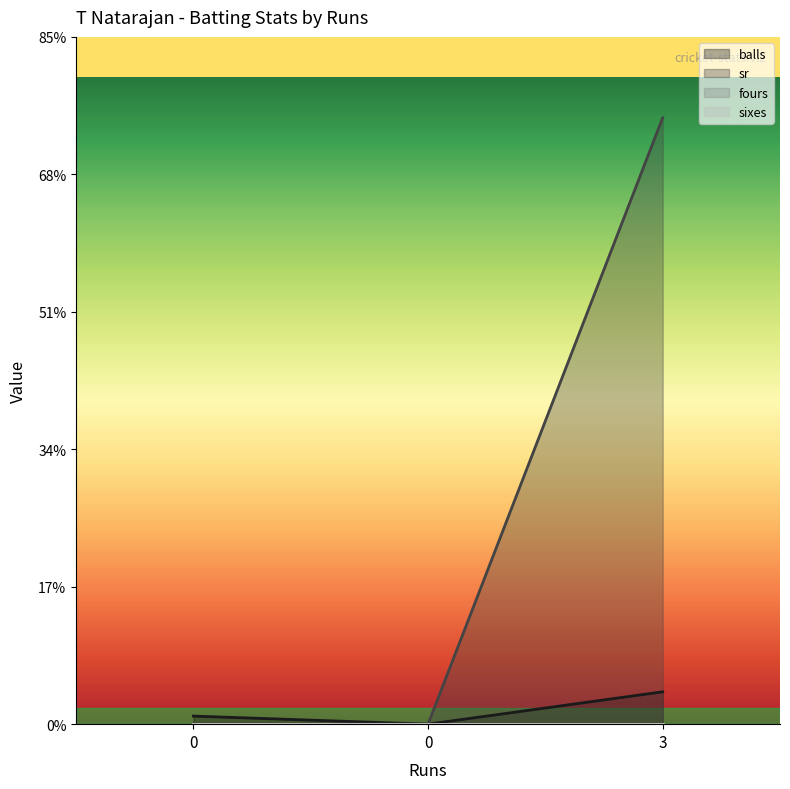

True or false: sr has a value of 40 at 0.

False